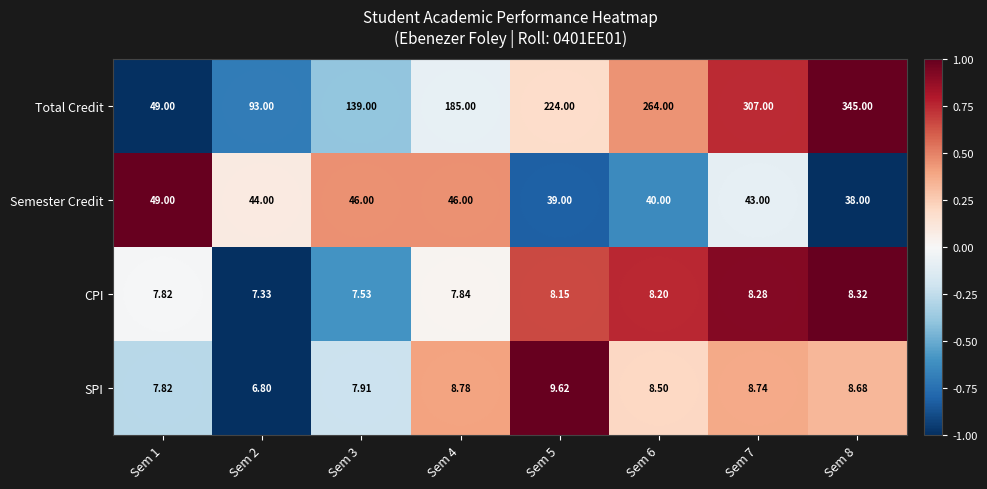

Count the number of categories in the chart.

8